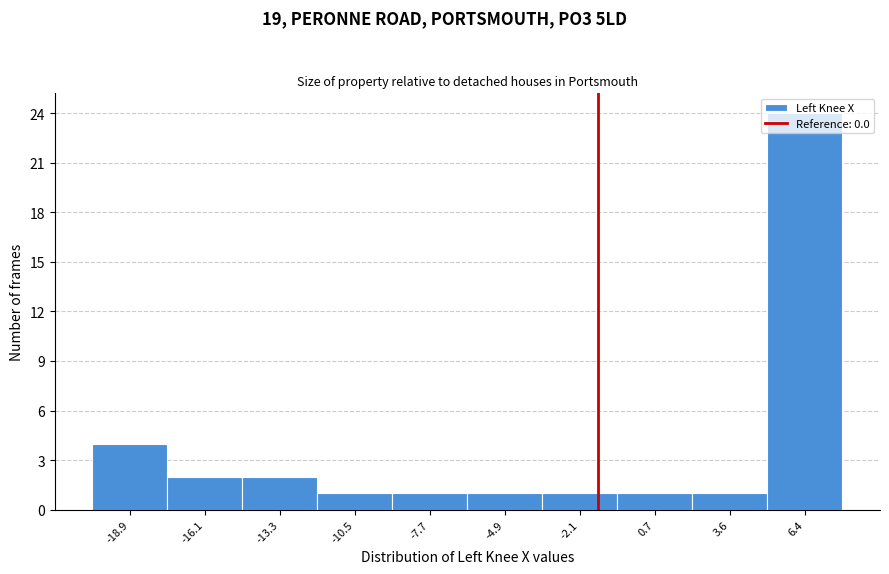

Where is the data nearest to the value 12?

-18.9